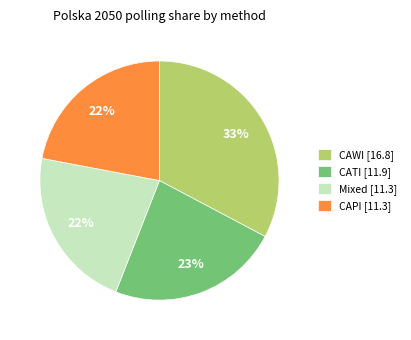

Count the number of slices in the pie.

4